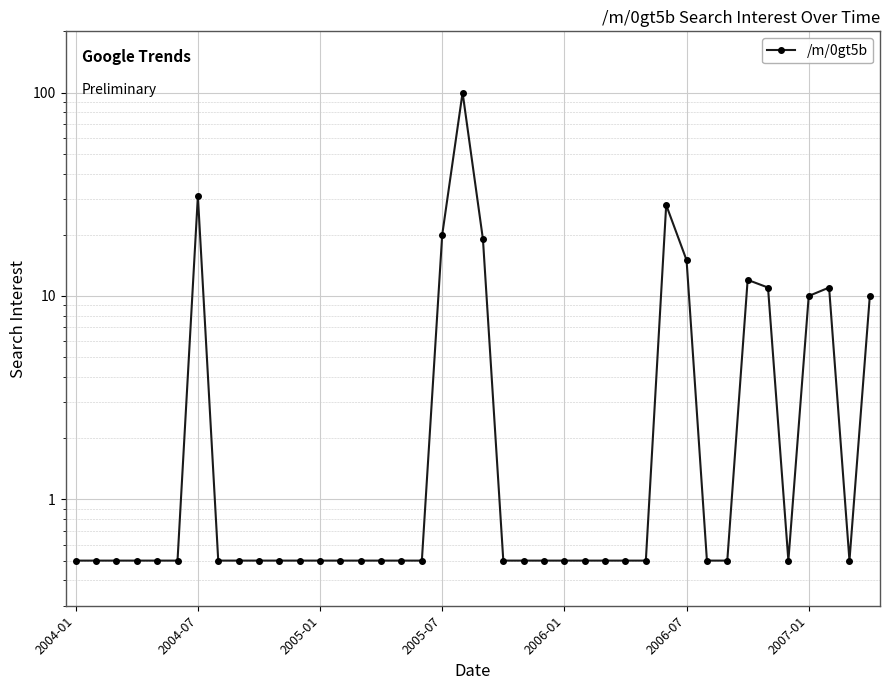

How many interior local peaks (higher than both neighbors) does the data have?

5